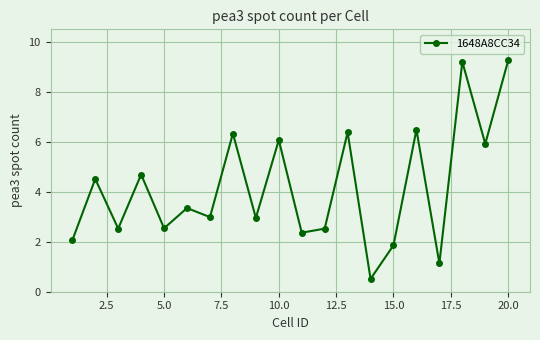

What is the value of the 1st point from the left?

2.1